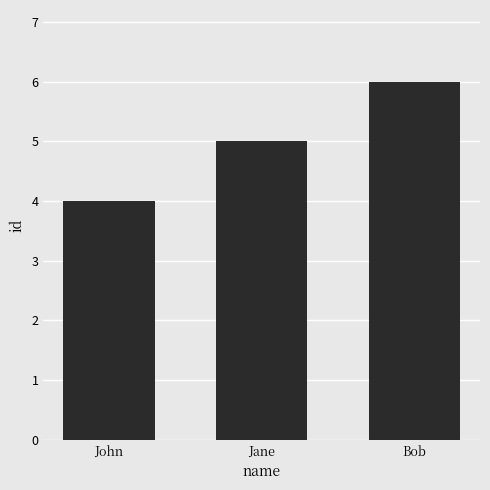

What value does the data have at Jane?

5